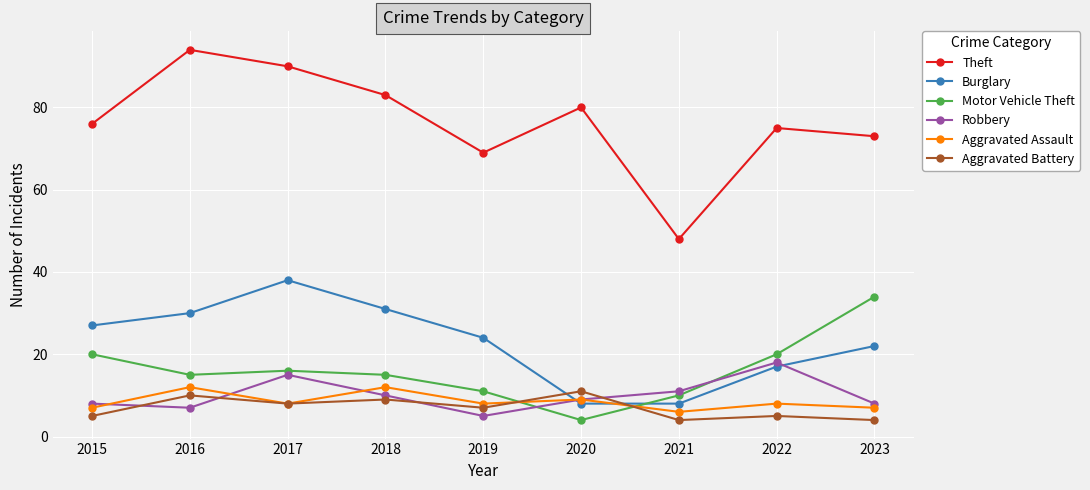

Does the chart display data point markers on the line(s)?

Yes